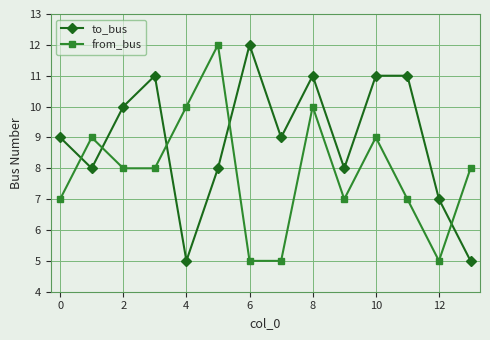

What is the difference between the second highest and second lowest values in the from_bus series?

5